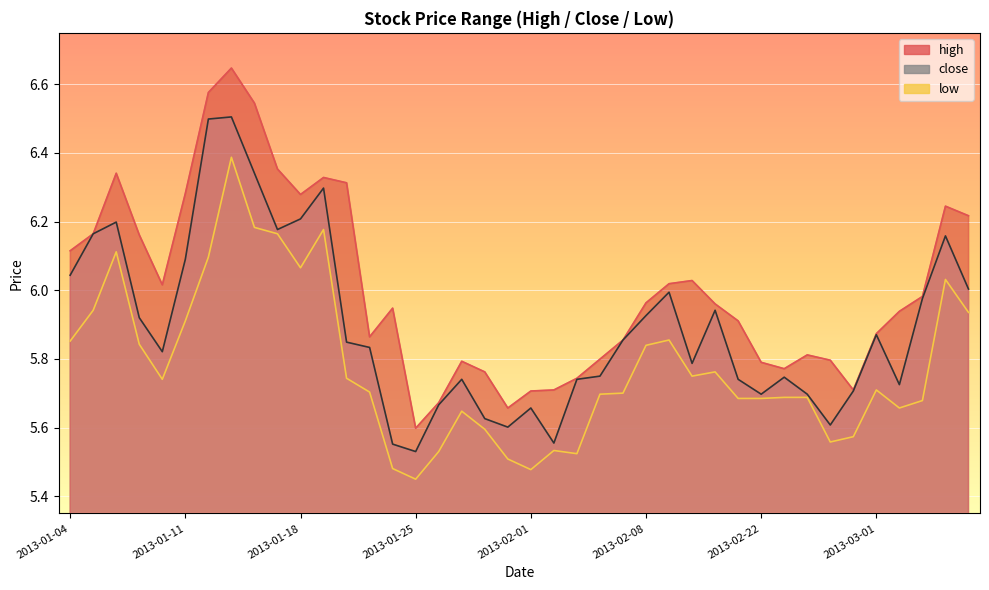

Rank the series by their average value, from lowest to highest.

low, close, high